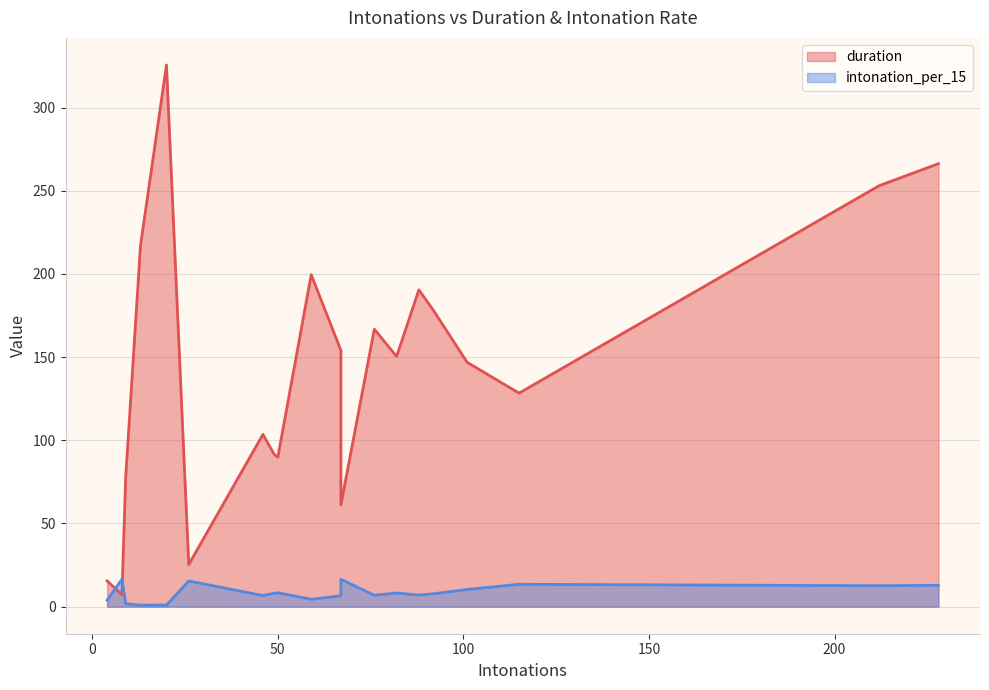

Which series has the largest range (max minus min)?

duration